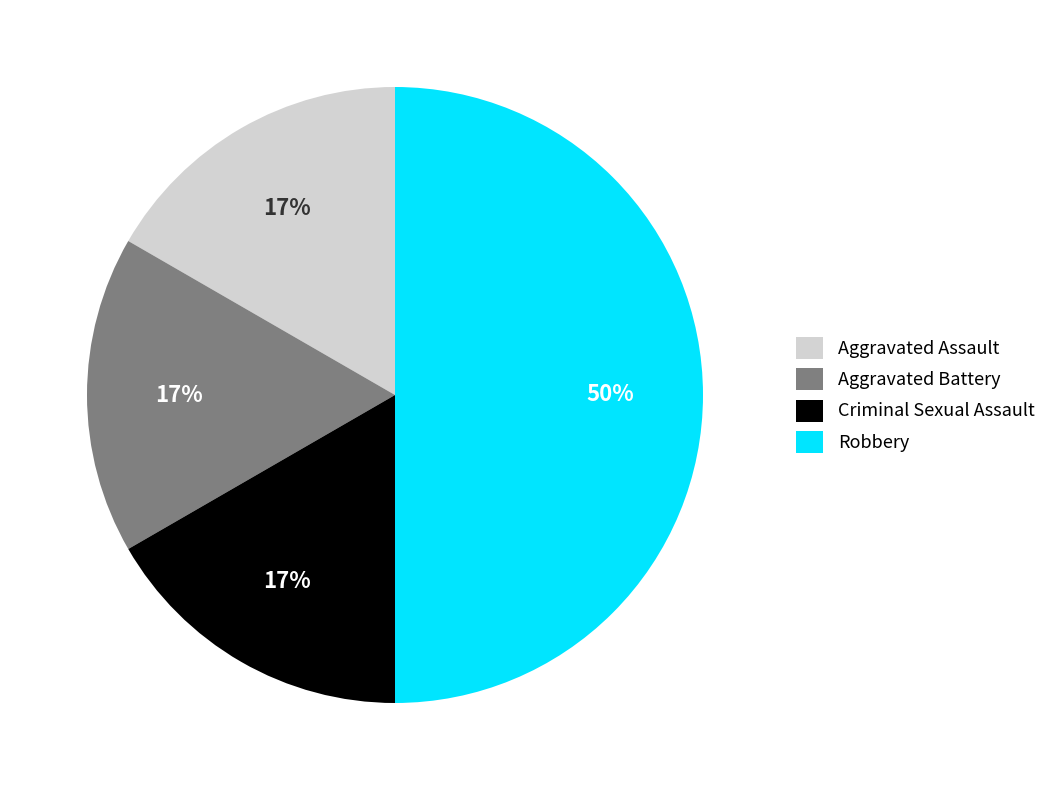

Which slice is the largest?

Robbery